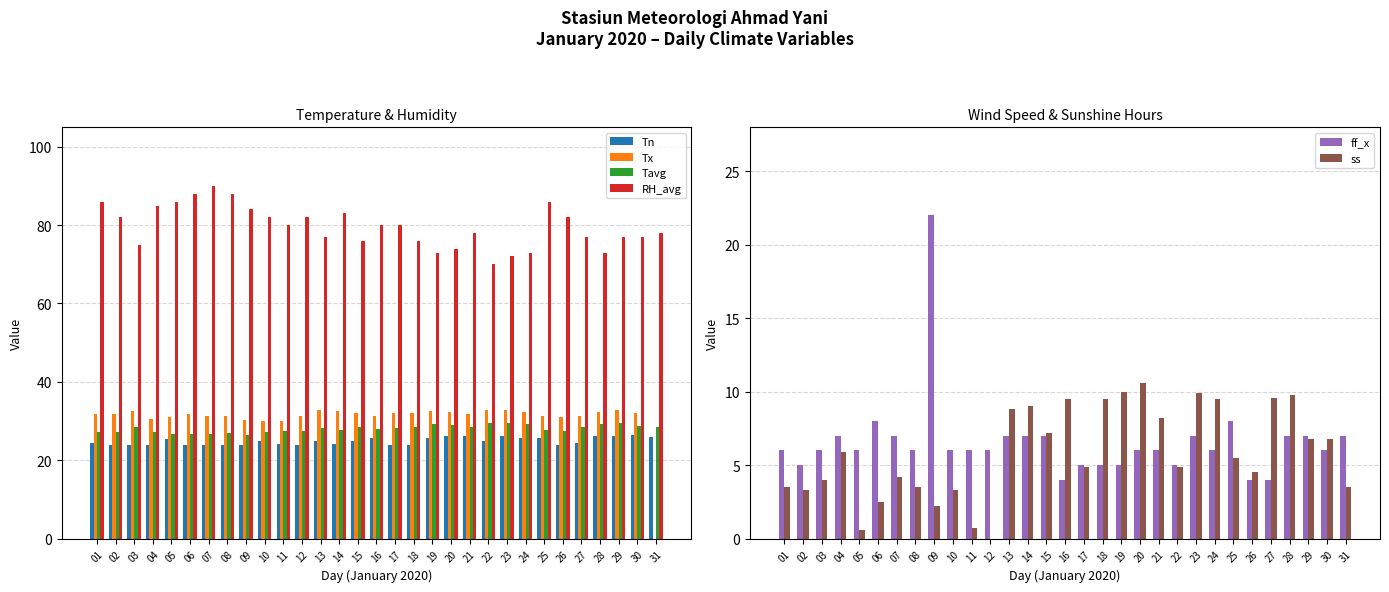

At which label does Tn first exceed 24?

01